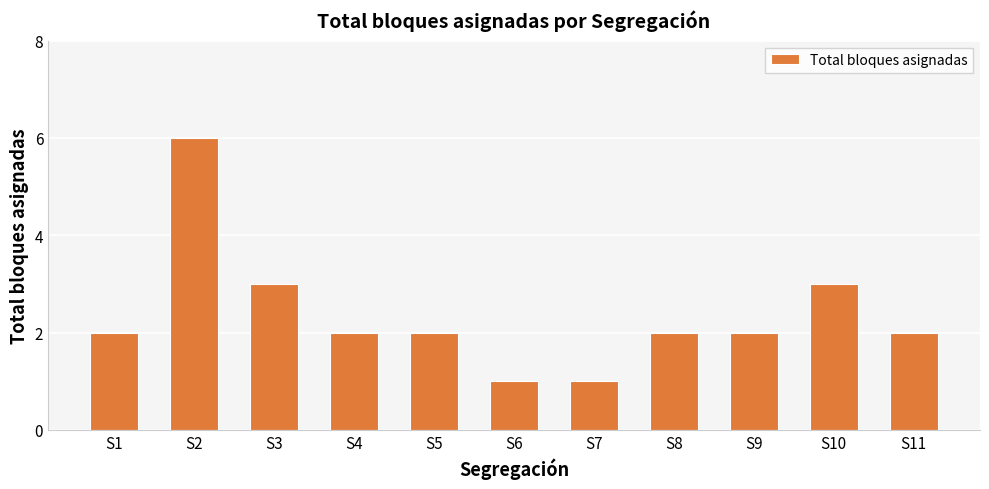

What is the maximum value shown in the chart?

6